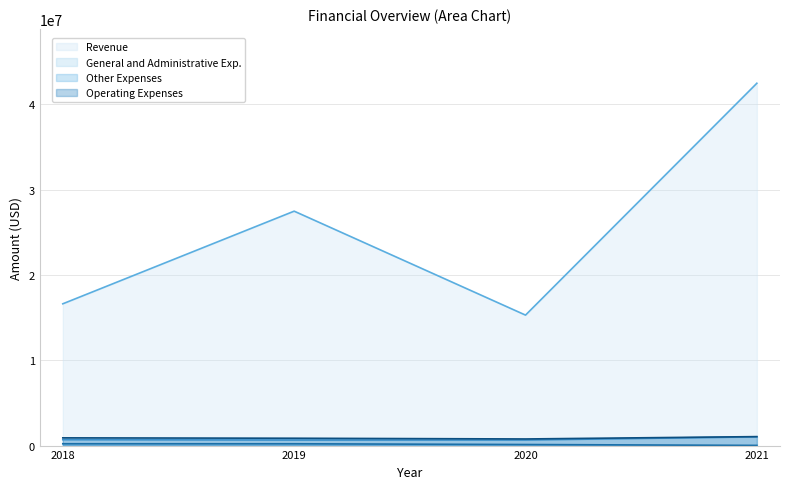

What is the value of the Operating Expenses point at the 3rd from the left?

775748